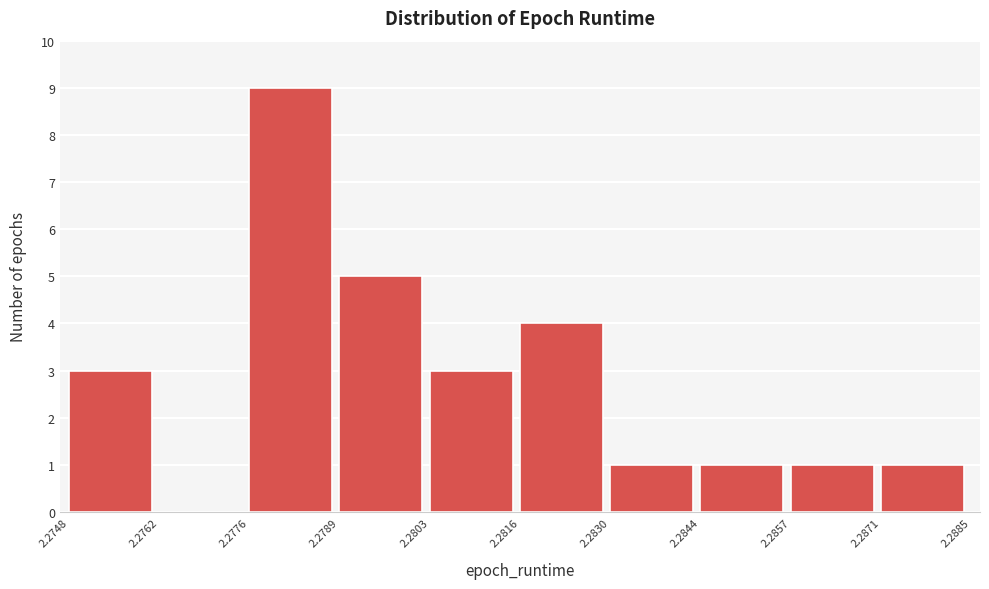

Reading left to right, transcribe this chart: for each bar, give the range it covers on the x-axis and its height. The values are not printed on the chart, so give them approximately, as read against the axis.

2.2748 to 2.2762: 3
2.2762 to 2.2776: 0
2.2776 to 2.2789: 9
2.2789 to 2.2803: 5
2.2803 to 2.2816: 3
2.2816 to 2.2830: 4
2.2830 to 2.2844: 1
2.2844 to 2.2857: 1
2.2857 to 2.2871: 1
2.2871 to 2.2885: 1